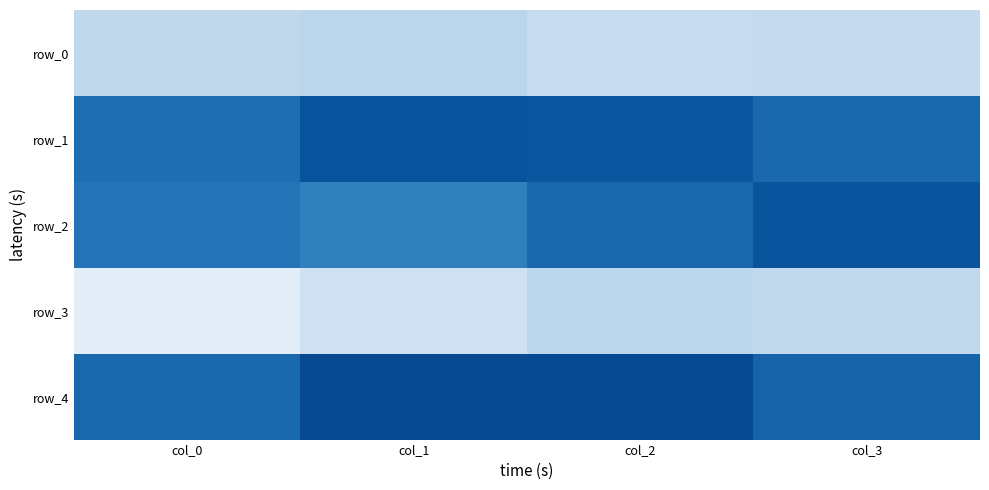

The row_4 series shows 1.4 at col_0. True or false?

False